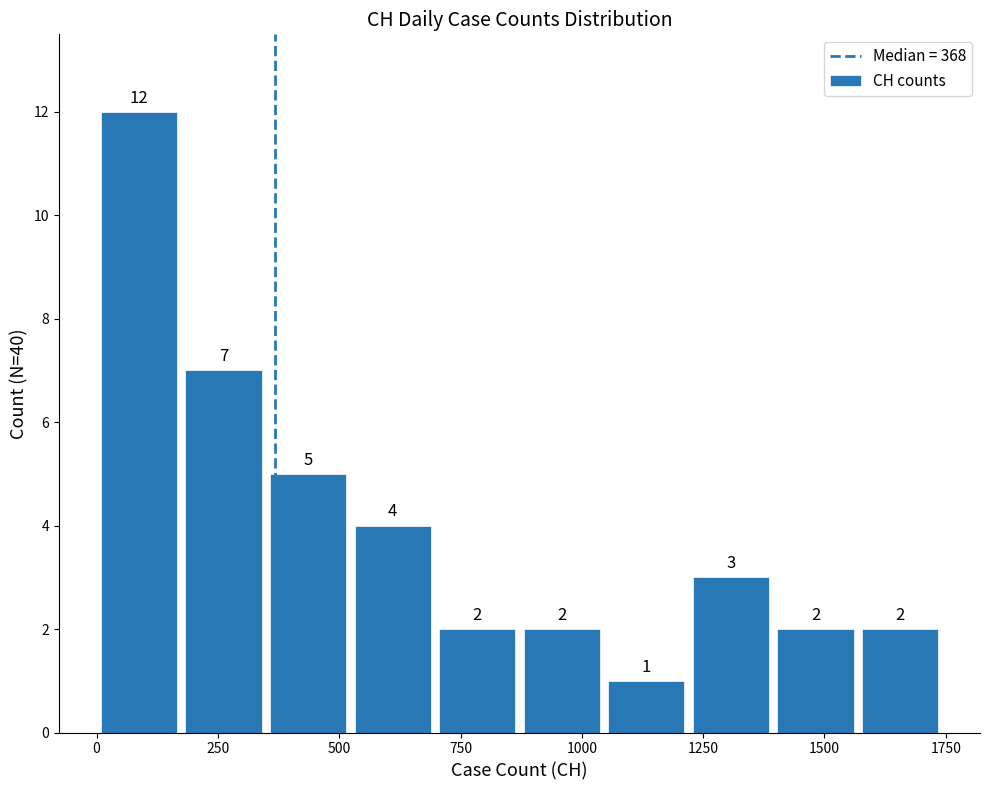

Read against the x-axis, roughly where is the centre of the tallest bar?

100